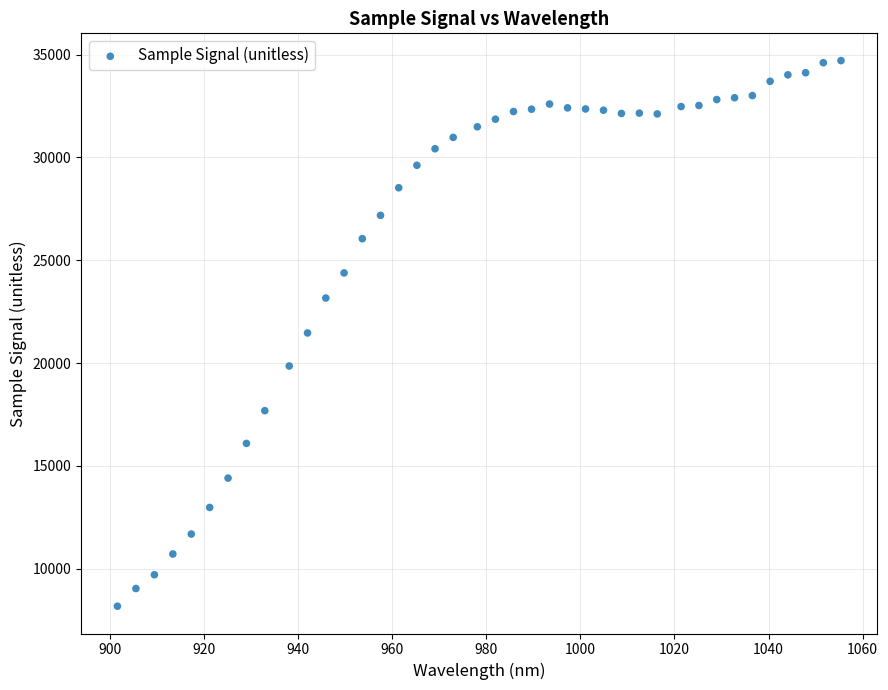

What is the range of Y values (max minus min)?

26541